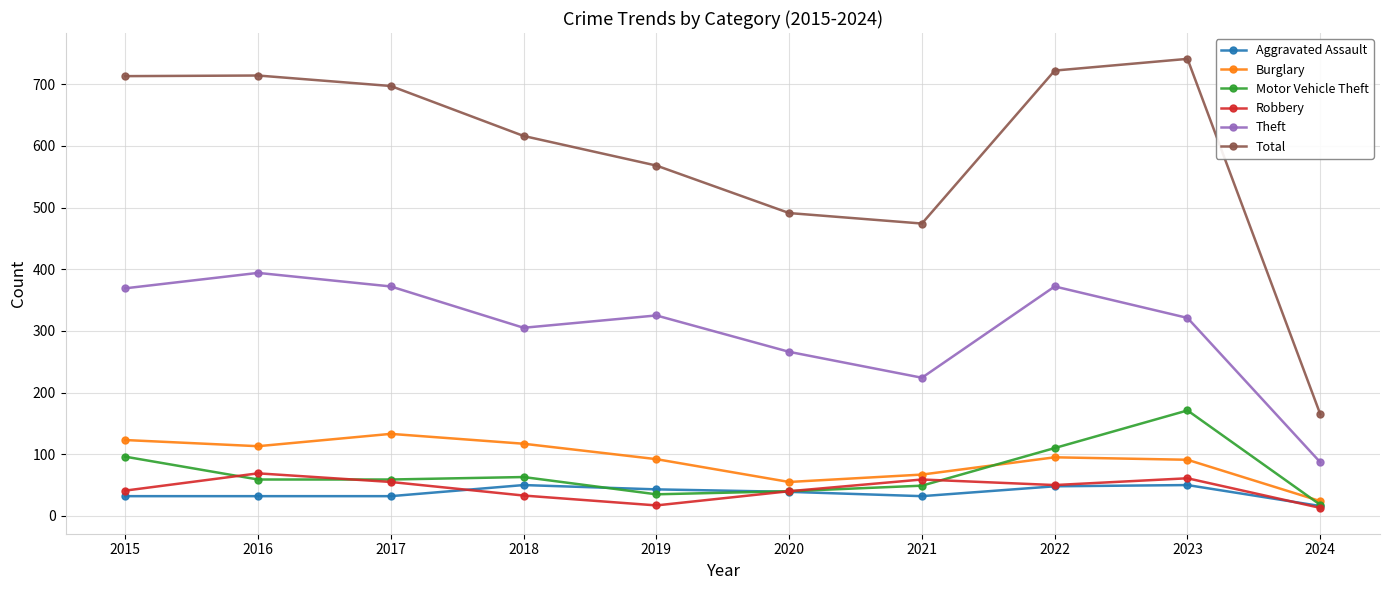

What is the average value of the Total series?

590